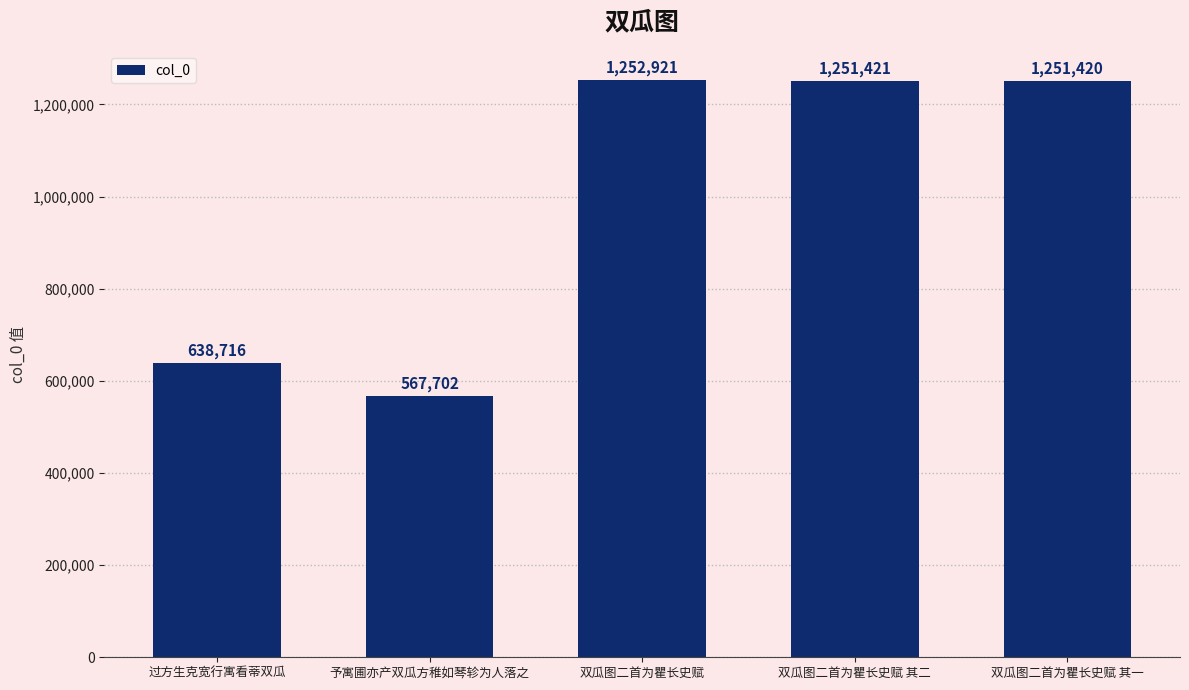

List the labels in order of value, largest first.

双瓜图二首为瞿长史赋, 双瓜图二首为瞿长史赋 其二, 双瓜图二首为瞿长史赋 其一, 过方生克宽行寓看蒂双瓜, 予寓圃亦产双瓜方稚如琴轸为人落之